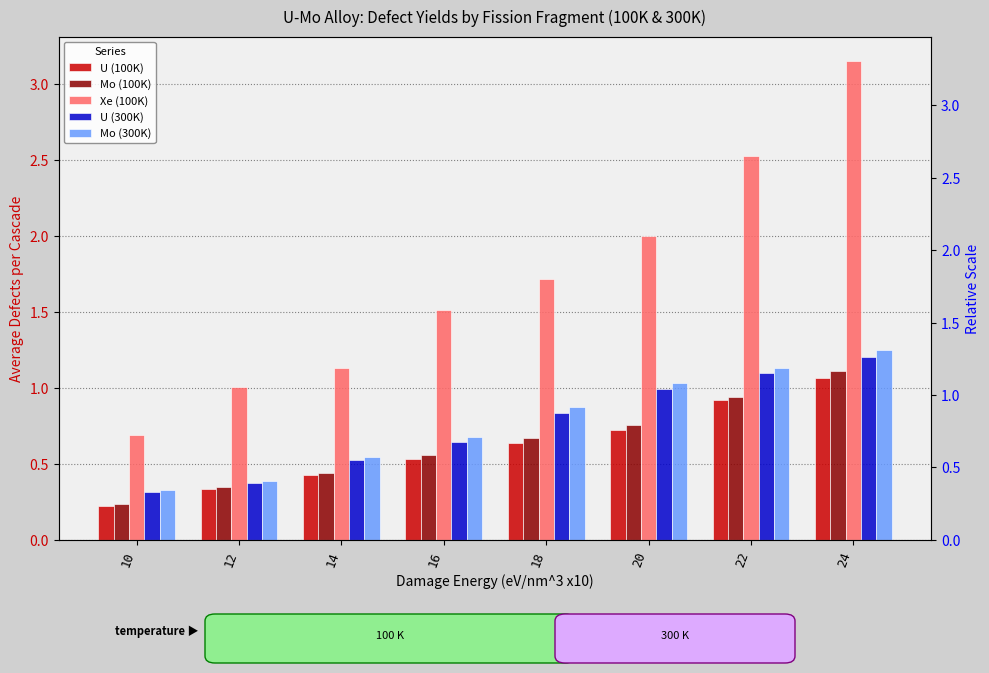

Reading right to left, list all the values displayed in this chart.

U (100K): 1.1	0.9	0.7	0.6	0.5	0.4	0.3	0.2
Mo (100K): 1.1	0.9	0.8	0.7	0.6	0.4	0.3	0.2
Xe (100K): 3.2	2.5	2.0	1.7	1.5	1.1	1.0	0.7
U (300K): 1.2	1.1	1.0	0.8	0.6	0.5	0.4	0.3
Mo (300K): 1.2	1.1	1.0	0.9	0.7	0.5	0.4	0.3